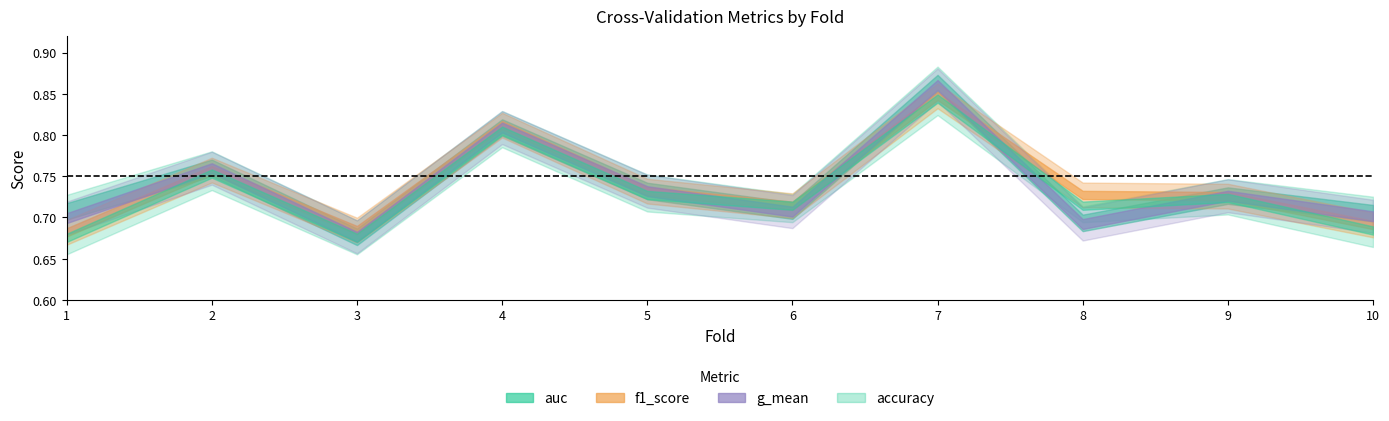

True or false: f1_score and accuracy cross at least once.

False